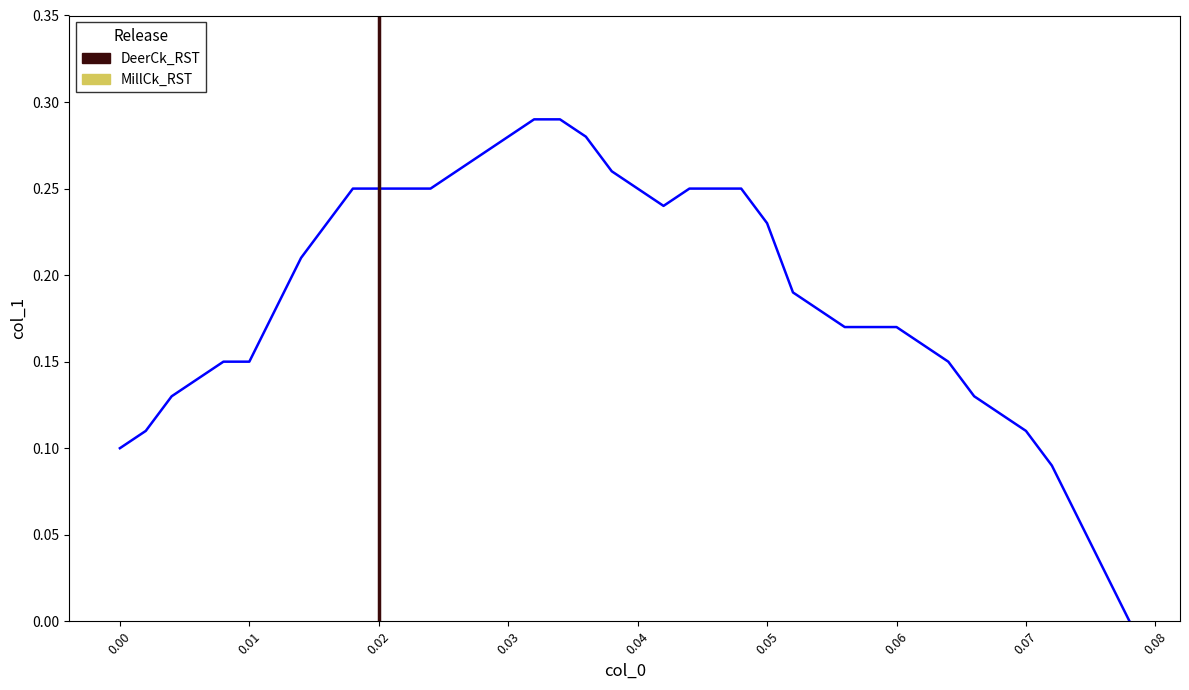

Which label corresponds to the largest value in the chart?

0.032